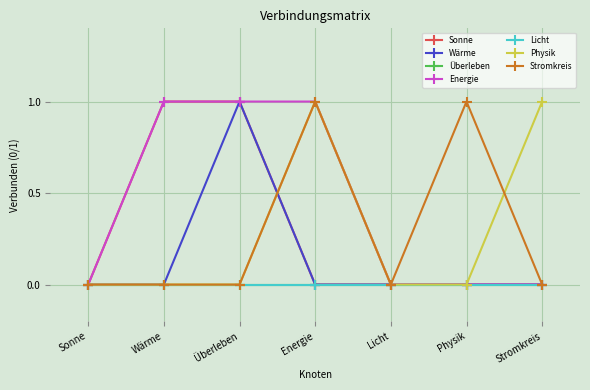

What position from the left is Wärme?

2